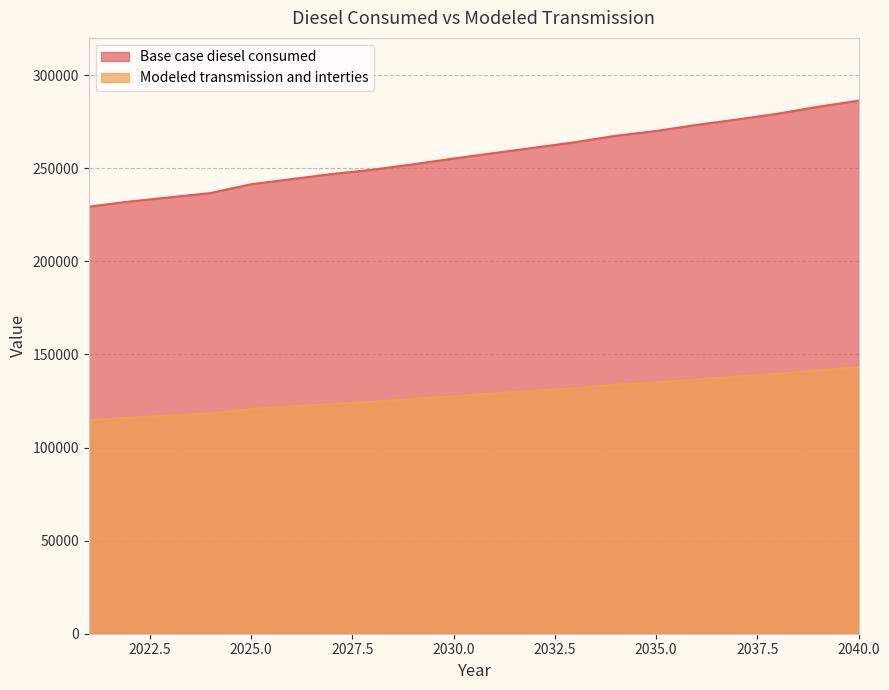

Which series has the largest range (max minus min)?

Base case diesel consumed